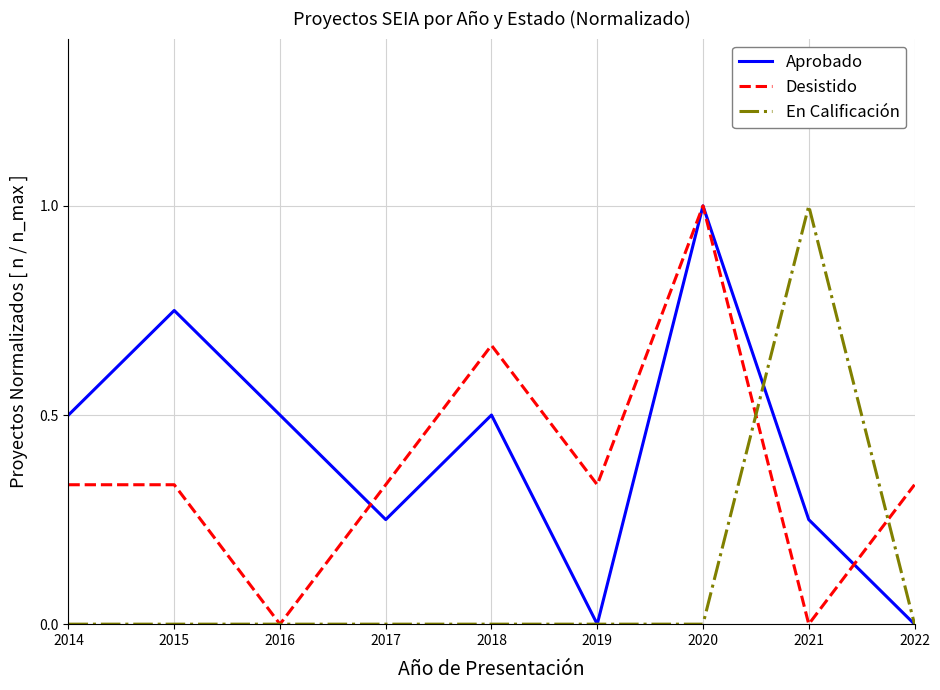

Is it true that Aprobado equals 0.1 at 2021?

False